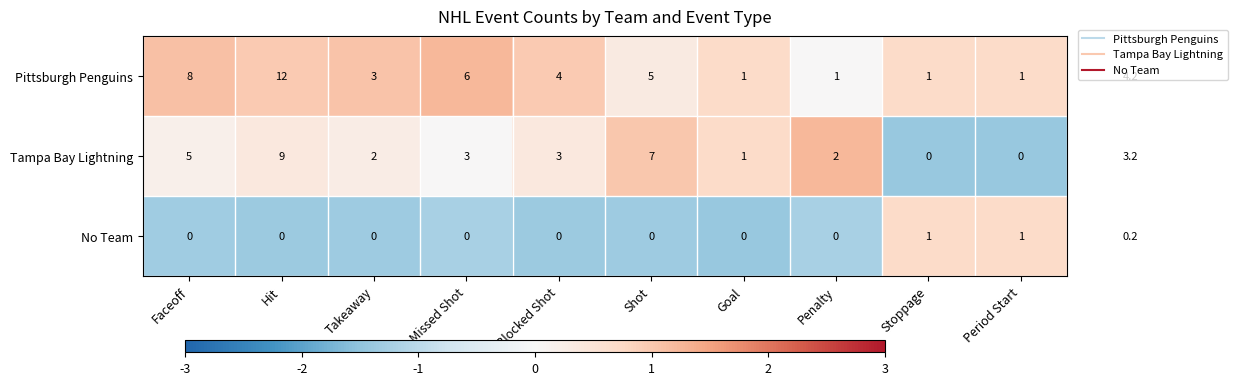

At Penalty, list the series in order from smallest to largest.

No Team, Pittsburgh Penguins, Tampa Bay Lightning